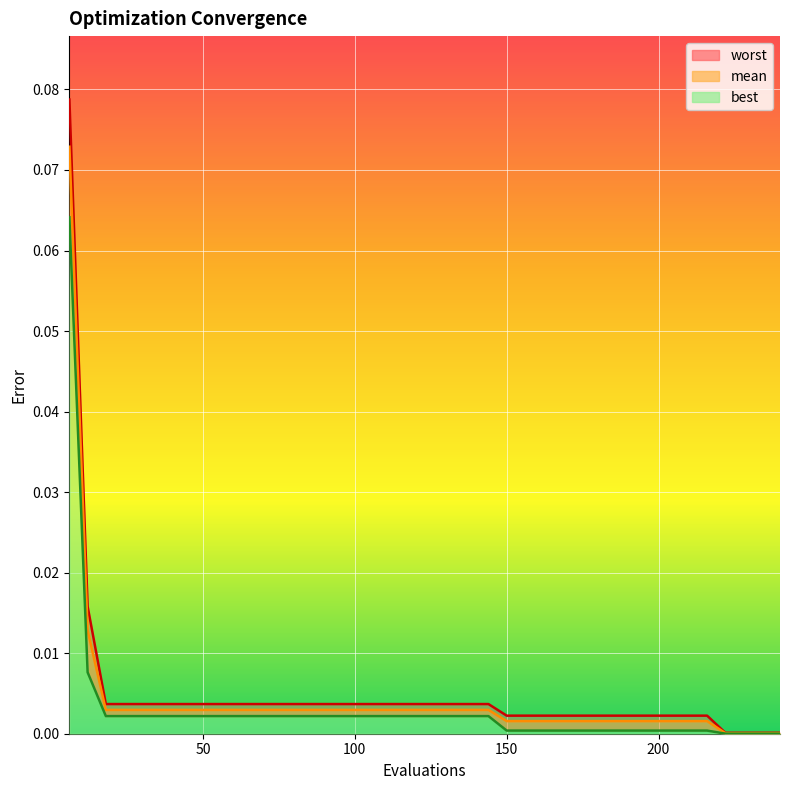

Does the chart display data point markers on the line(s)?

No